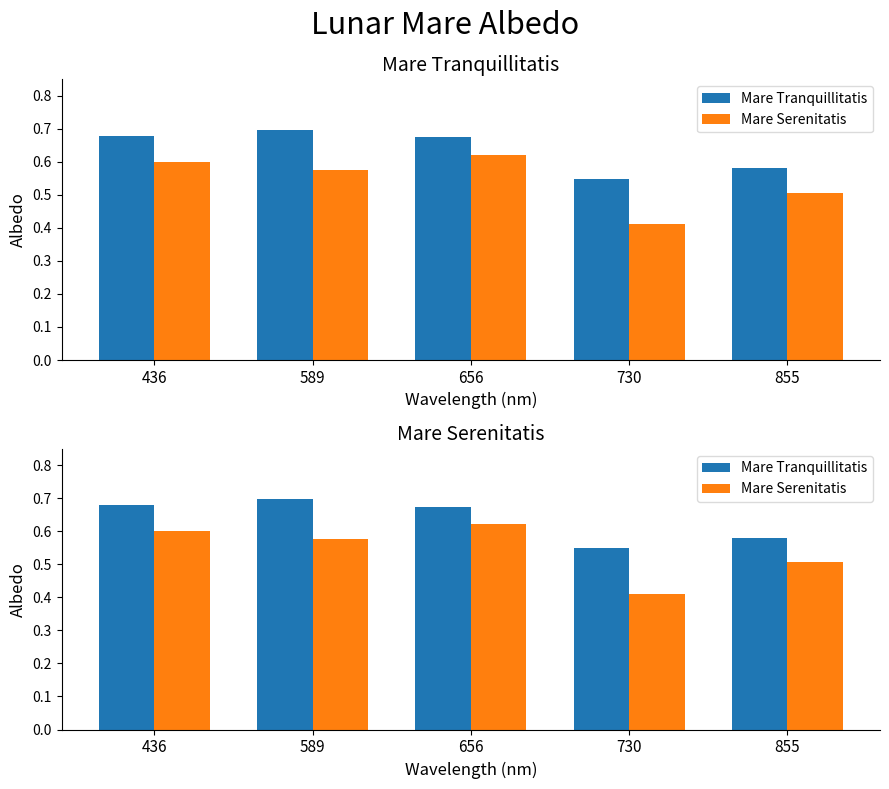

Between 589 and 436, which is larger?

589